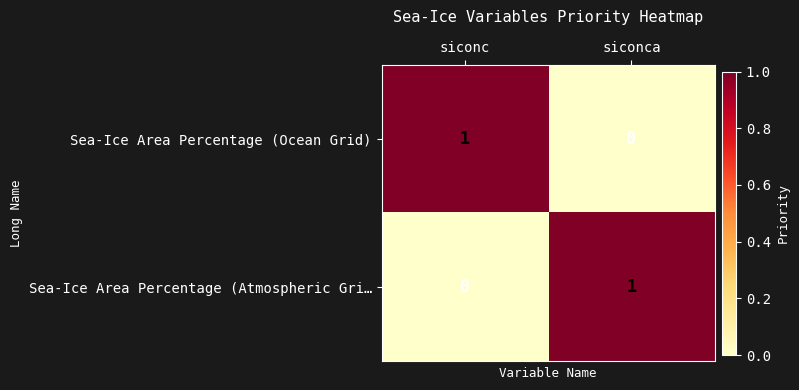

The value of Sea-Ice Area Percentage (Ocean Grid) at siconc is 1. True or false?

True